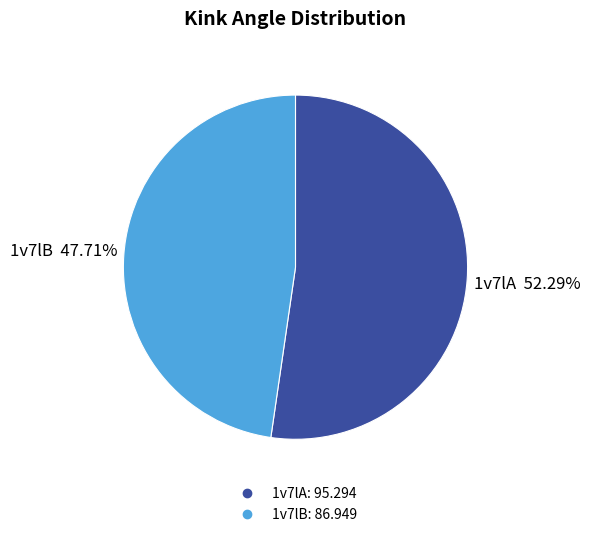

Rank the categories by value from lowest to highest.

1v7lB, 1v7lA